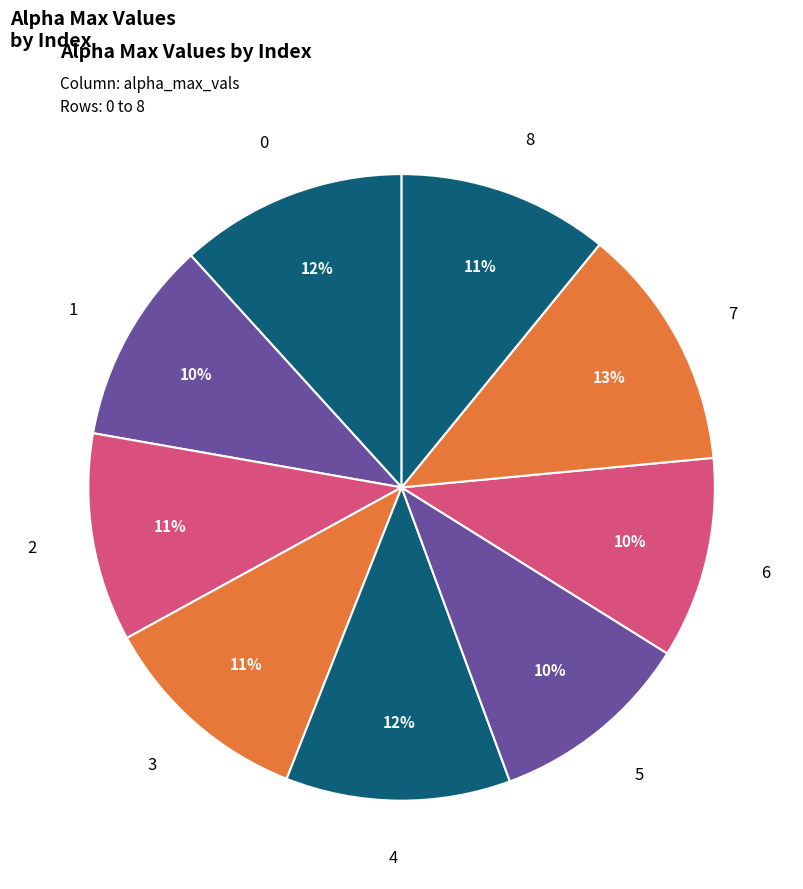

Count the number of slices in the pie.

9